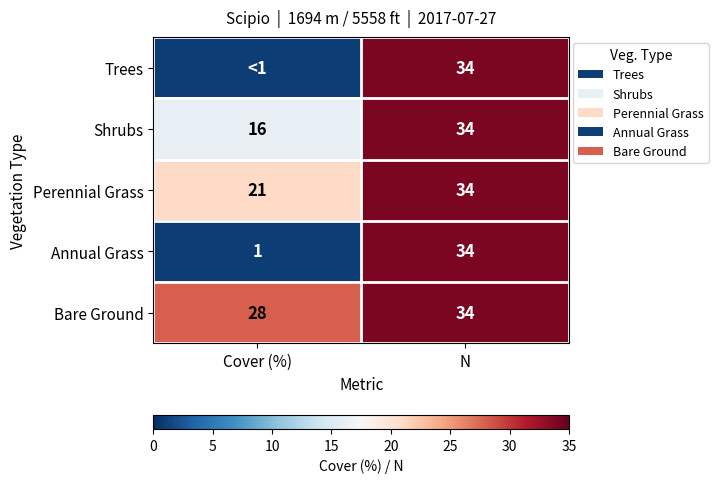

What is the maximum value shown in the chart?

34